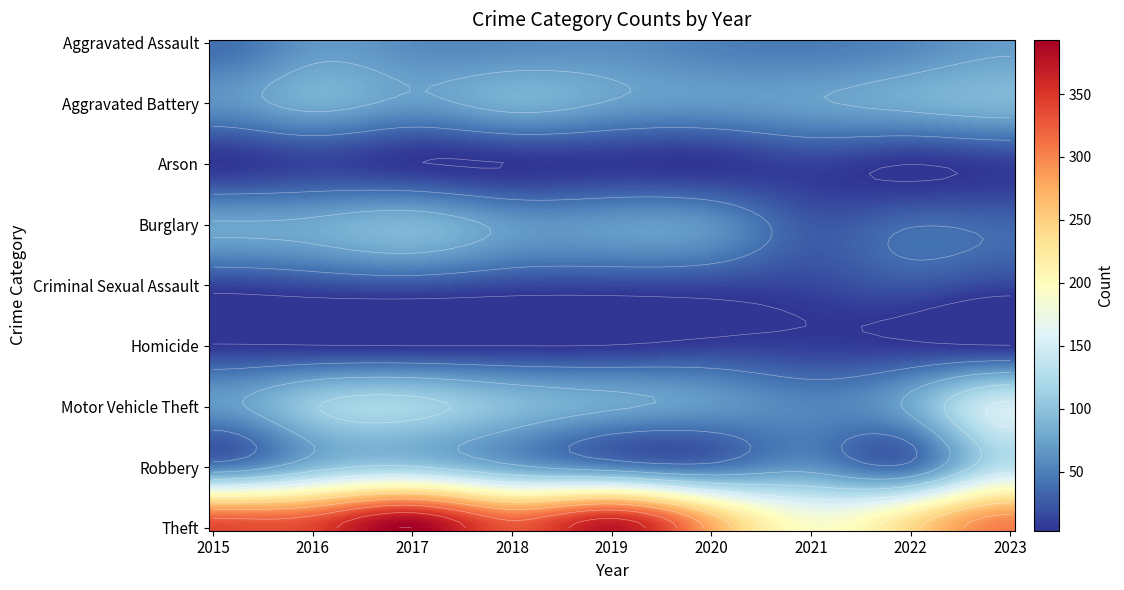

Reading left to right, transcribe all the data shown in this chart.

Aggravated Assault: 39	66	59	58	60	51	48	57	70
Aggravated Battery: 63	82	69	83	72	67	72	81	89
Arson: 4	12	4	3	5	4	11	3	9
Burglary: 76	79	89	68	68	62	26	37	34
Criminal Sexual Assault: 12	18	22	15	14	14	14	23	13
Homicide: 5	4	3	3	4	10	9	7	4
Motor Vehicle Theft: 67	107	117	94	77	66	55	80	151
Robbery: 54	96	112	81	59	48	64	47	134
Theft: 338	343	393	331	375	276	193	242	305